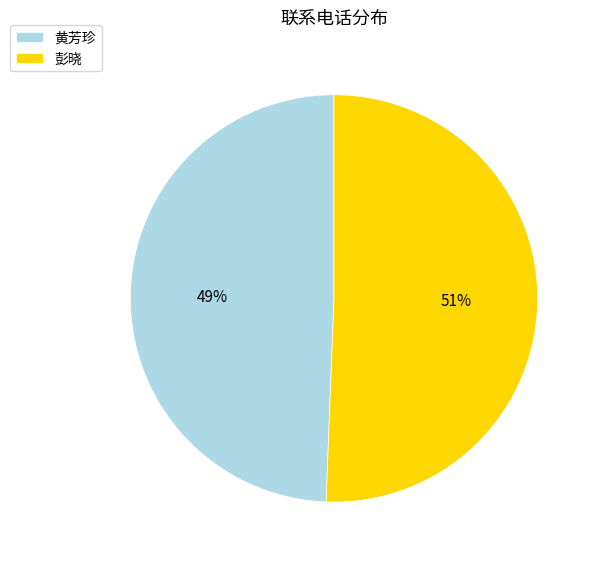

What percentage is the 彭晓 slice, to the nearest percent?

51%